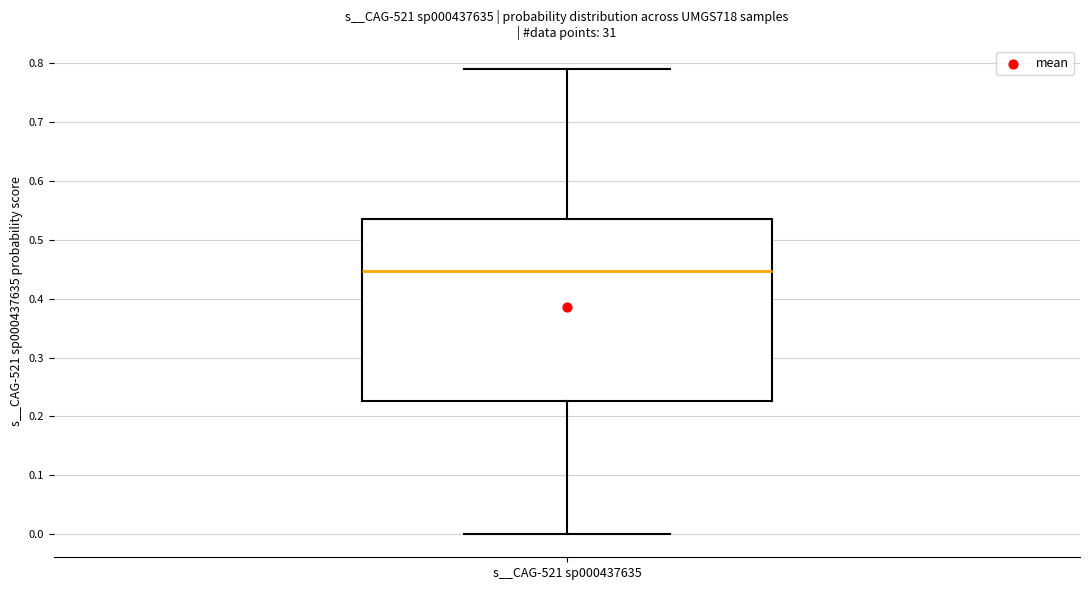

Read this box plot against the y-axis: the position of the median line, the range covered by the box, and the ends of both whiskers. The values are not printed on the chart, so give them approximately, as read against the axis.

median 0.45, box 0.23 to 0.54, whiskers 0.00 to 0.79